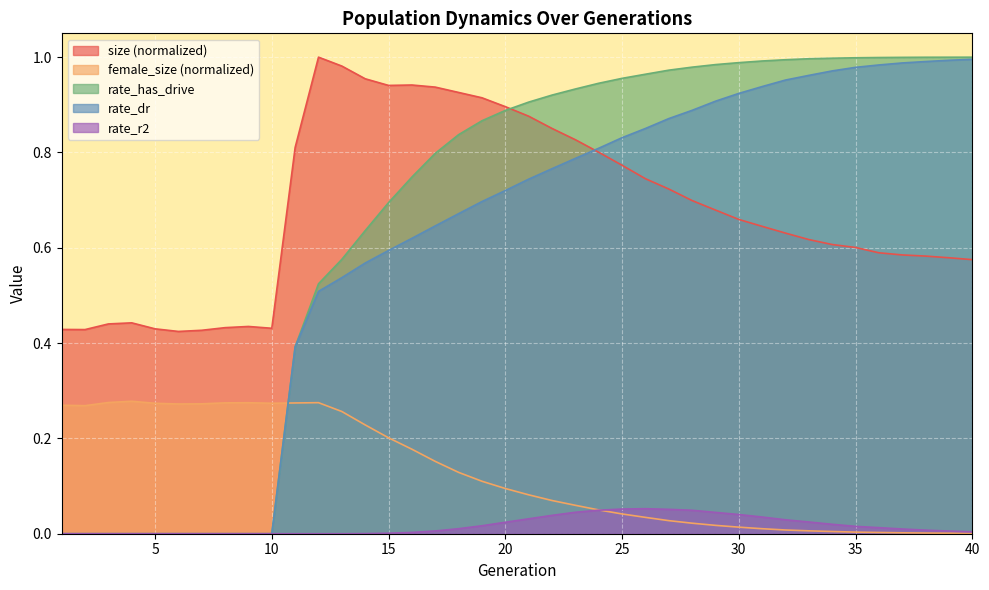

Between 32 and 12, which is larger?

12